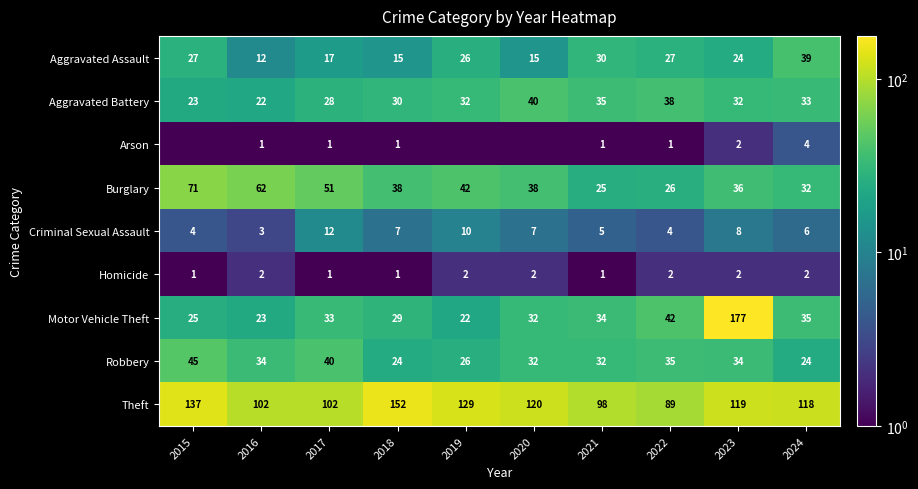

The value of Robbery at 2018 is 24.0. True or false?

True